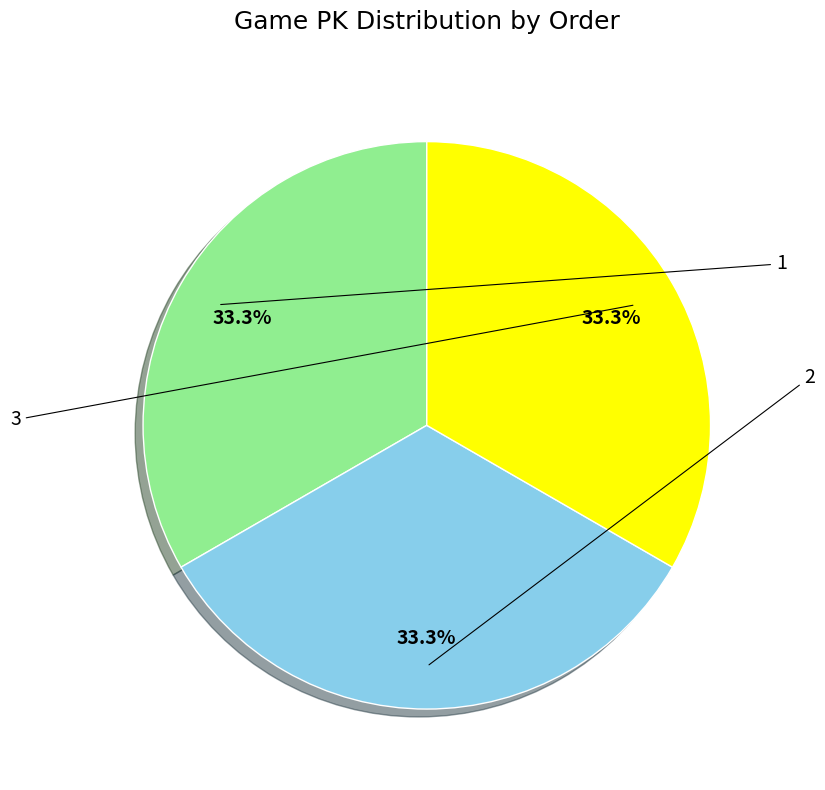

To the nearest percent, what percentage of the pie is 3?

33%